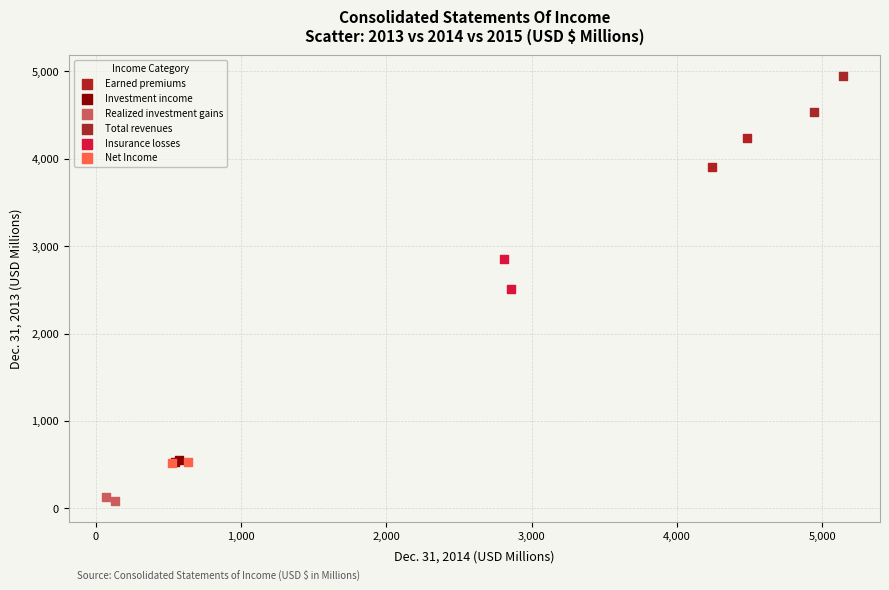

What are all the series names shown in the legend?

Earned premiums, Investment income, Realized investment gains, Total revenues, Insurance losses, Net Income